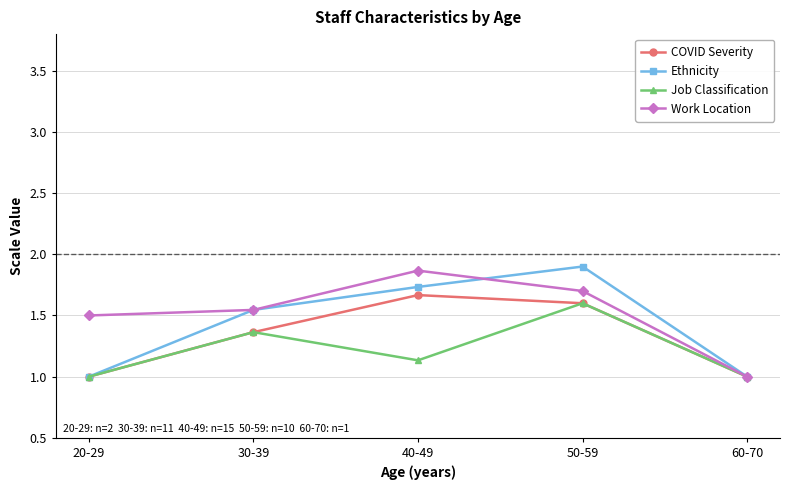

Does the chart have visible grid lines?

Yes